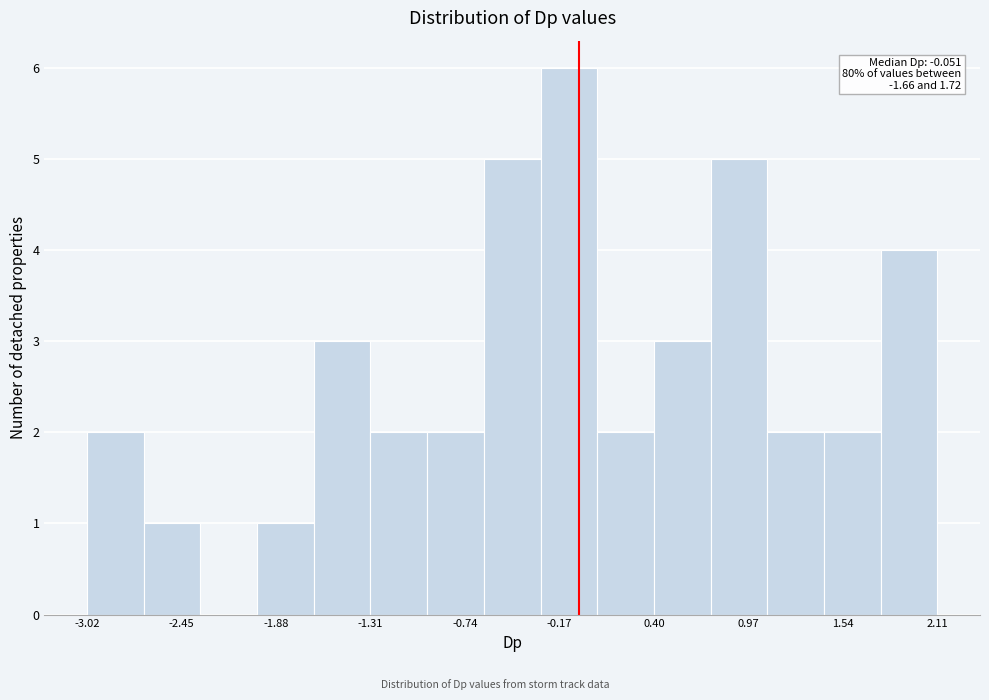

Read against the x-axis, roughly where is the centre of the tallest bar?

-0.1